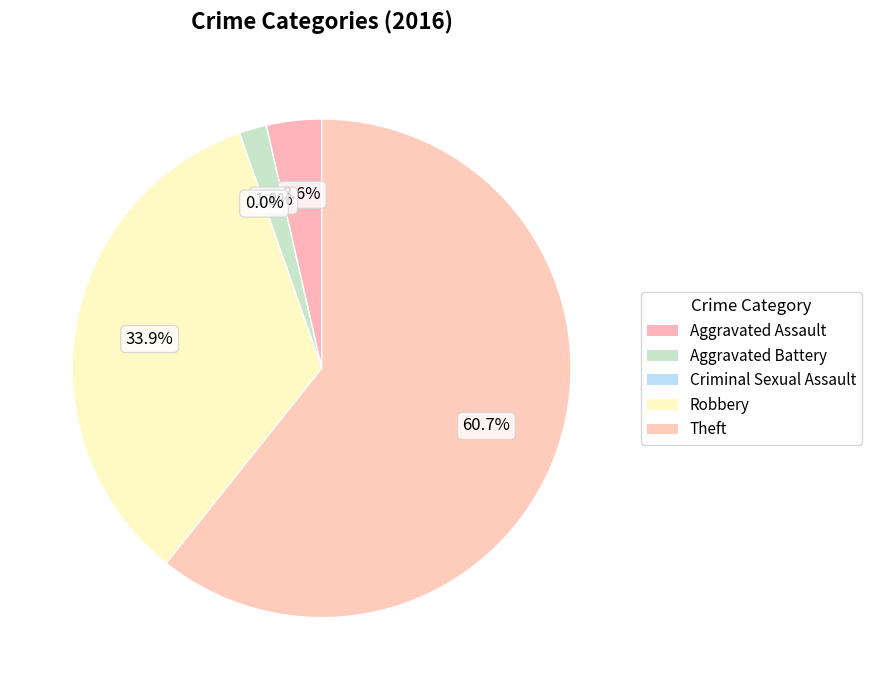

What is the total percentage of Theft and Aggravated Assault?

64.3%